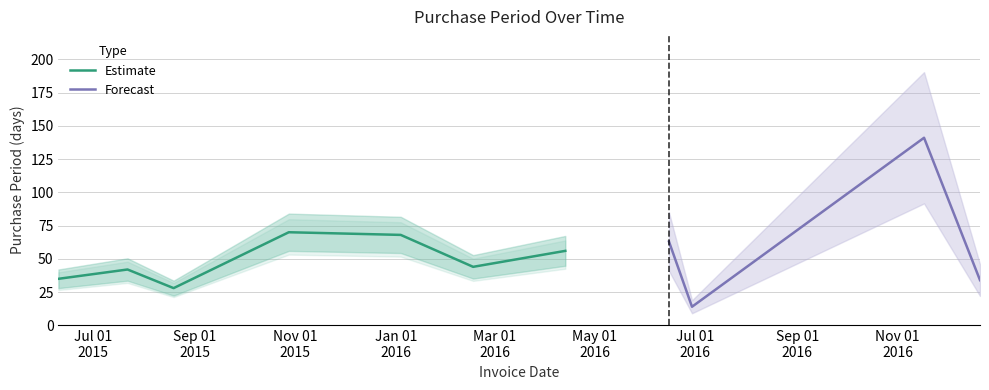

The chart shows a value of 34 at 2016-12-21. True or false?

True